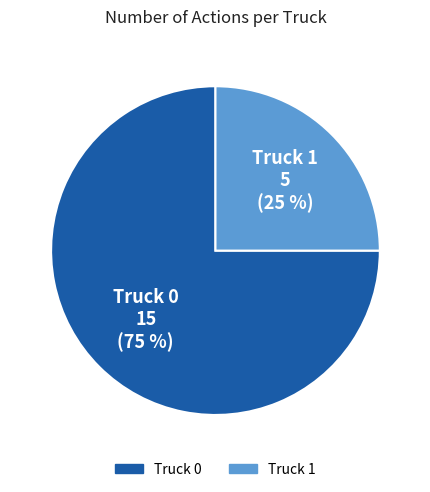

What percentage is the Truck 0 slice, to the nearest percent?

75%